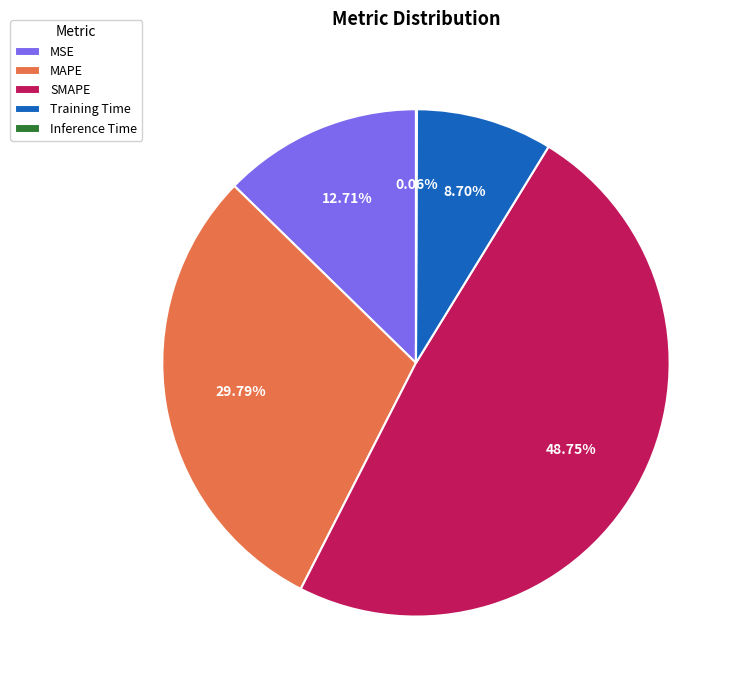

What is the ratio of the value at MAPE to the value at SMAPE?

0.6